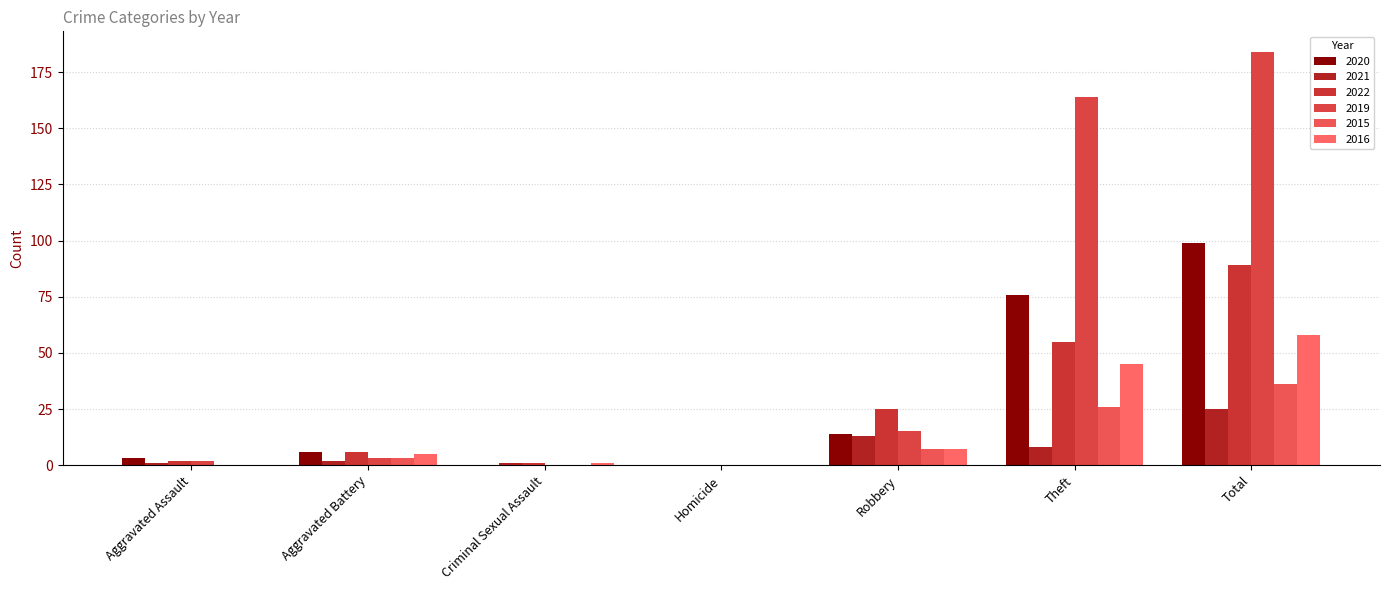

What is the label of the 2nd bar from the right?

Theft